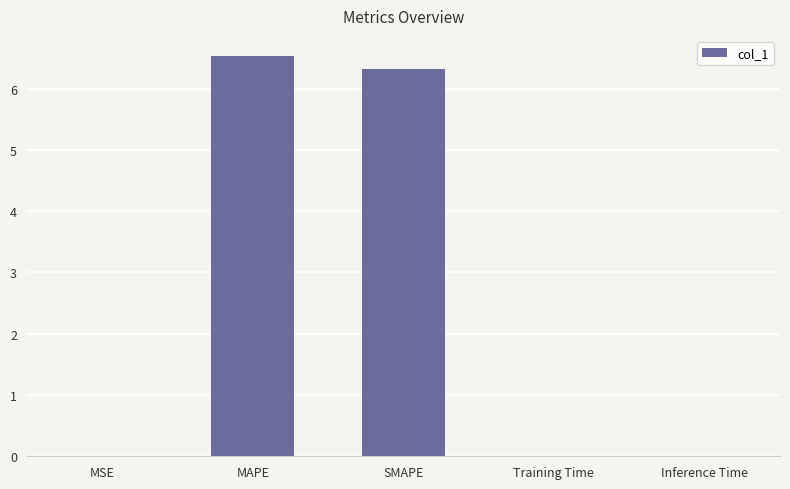

What is the change in value from MSE to SMAPE?

+6.3